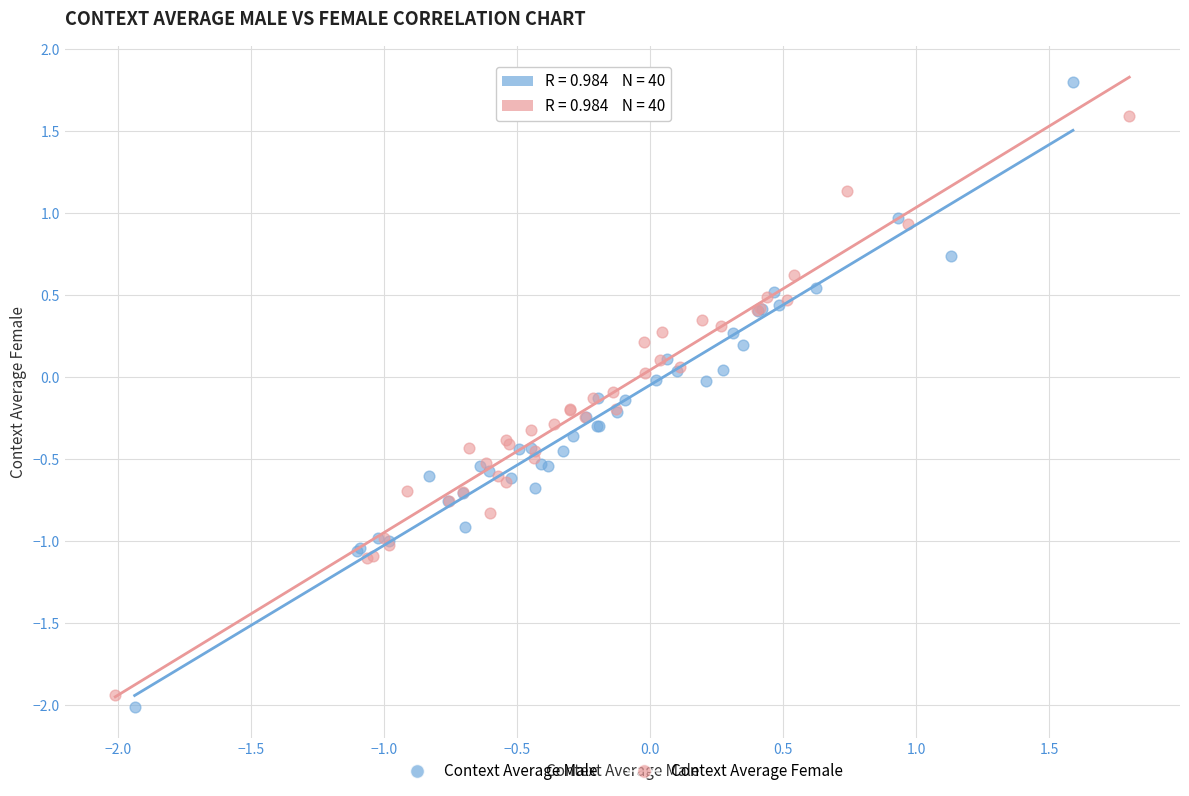

Which series has the widest spread of Y values?

Context Average Male